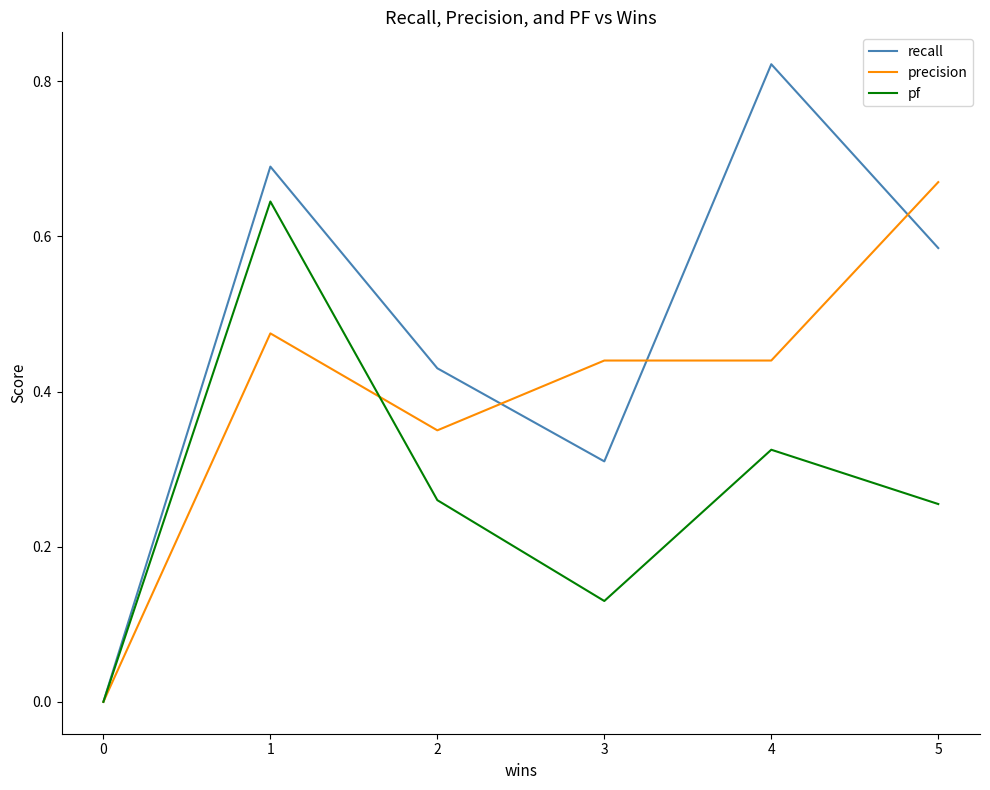

Which series ends up on top after the final intersection of recall and precision?

precision